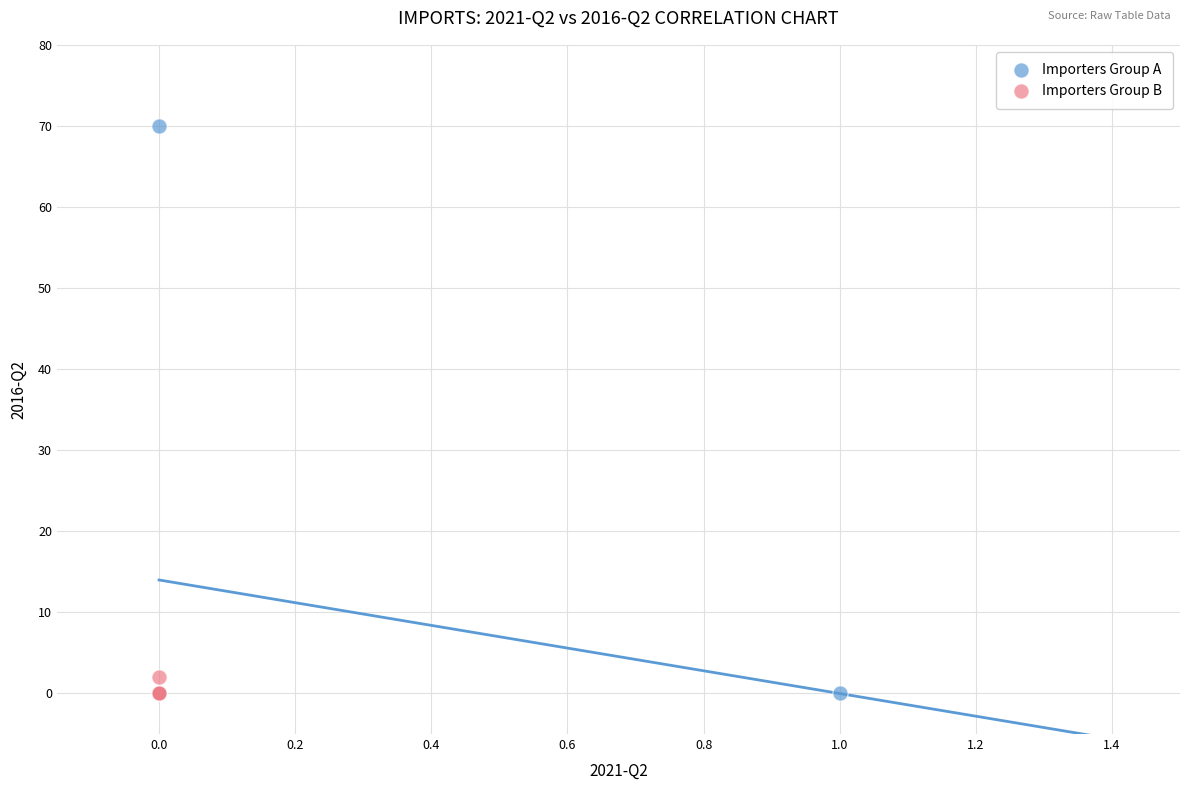

Which series has the widest spread of Y values?

Importers Group A